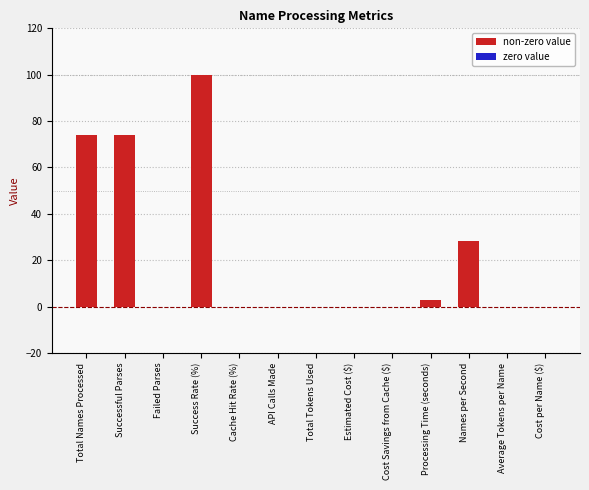

Reading left to right, transcribe all the data shown in this chart.

Total Names Processed=74.0	Successful Parses=74.0	Failed Parses=0.0	Success Rate (%)=100.0	Cache Hit Rate (%)=0.0	API Calls Made=0.0	Total Tokens Used=0.0	Estimated Cost ($)=0.0	Cost Savings from Cache ($)=0.0	Processing Time (seconds)=2.6	Names per Second=28.2	Average Tokens per Name=0.0	Cost per Name ($)=0.0